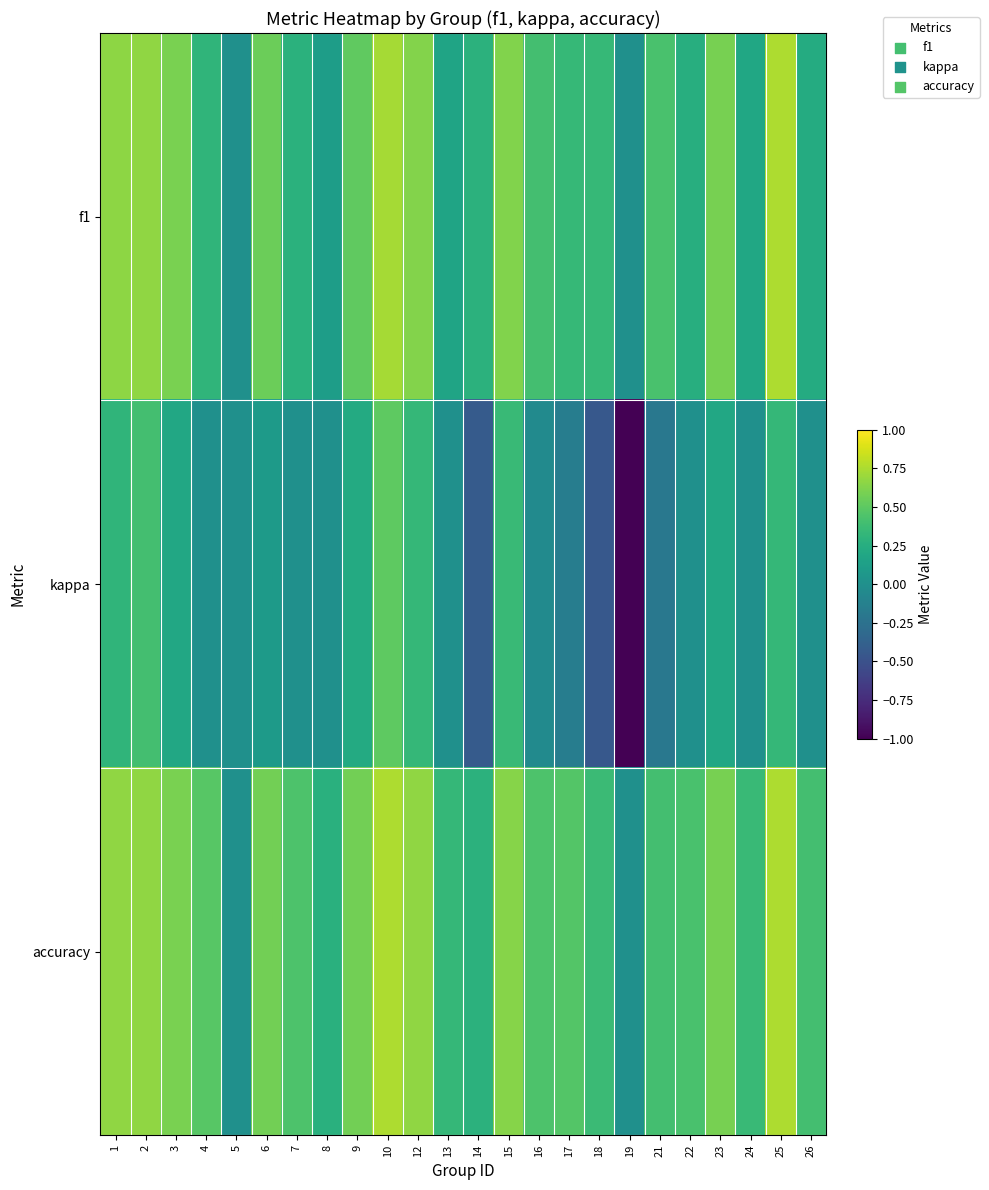

What is the minimum value shown in the chart?

-1.0